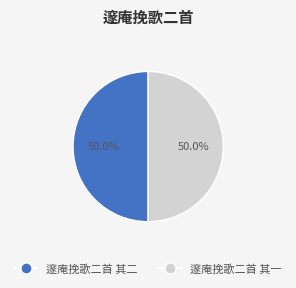

Combined, what portion of the pie is 邃庵挽歌二首 其二 and 邃庵挽歌二首 其一?

100.0%